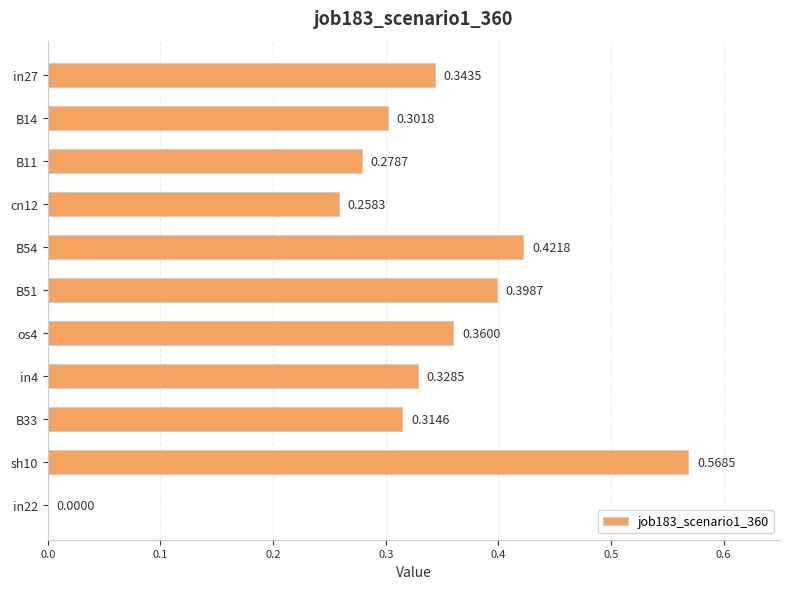

What is the sum of all values?

3.6